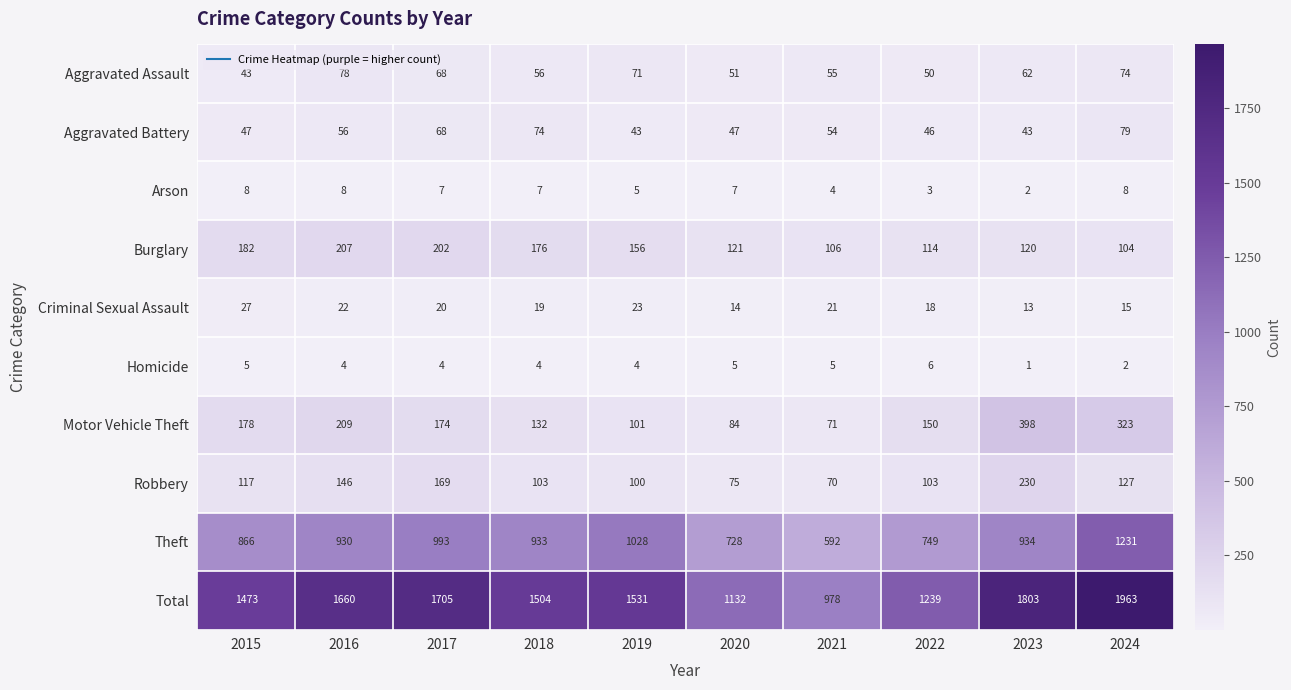

What is the total value across all series at 2019?

3062